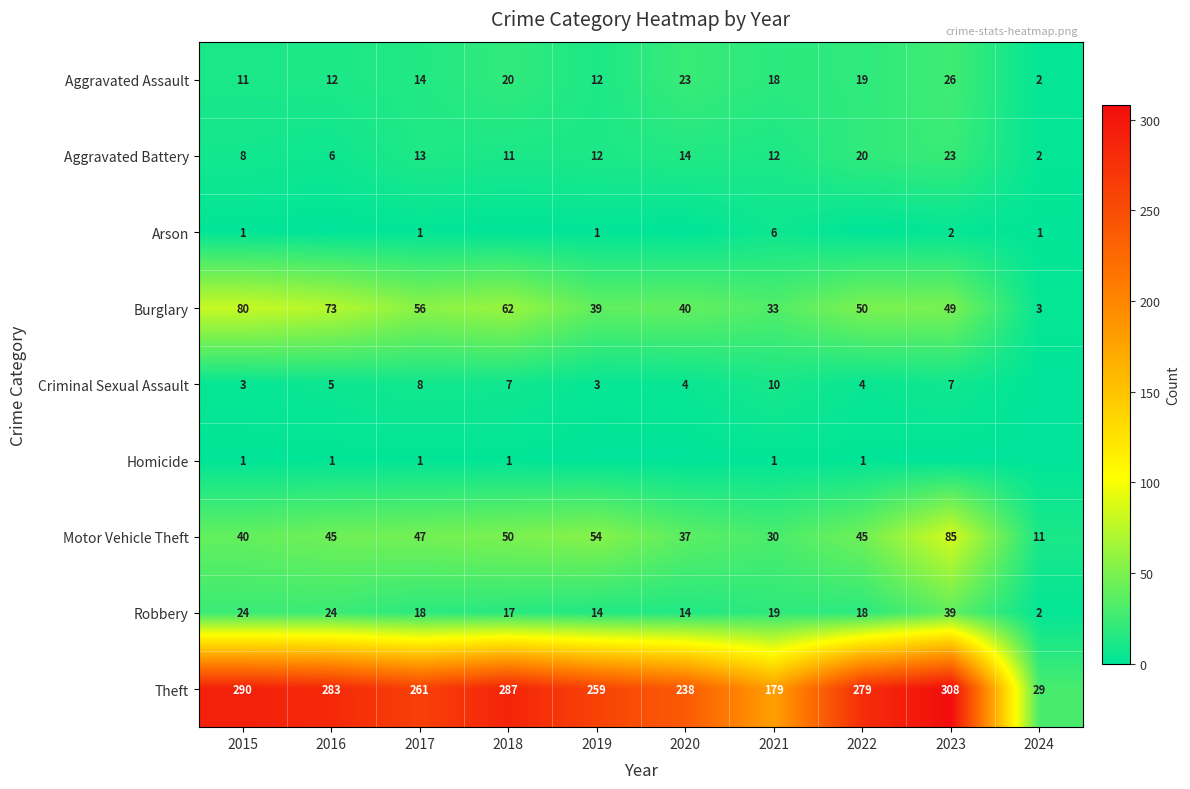

What is the total value across all series at 2016?

449